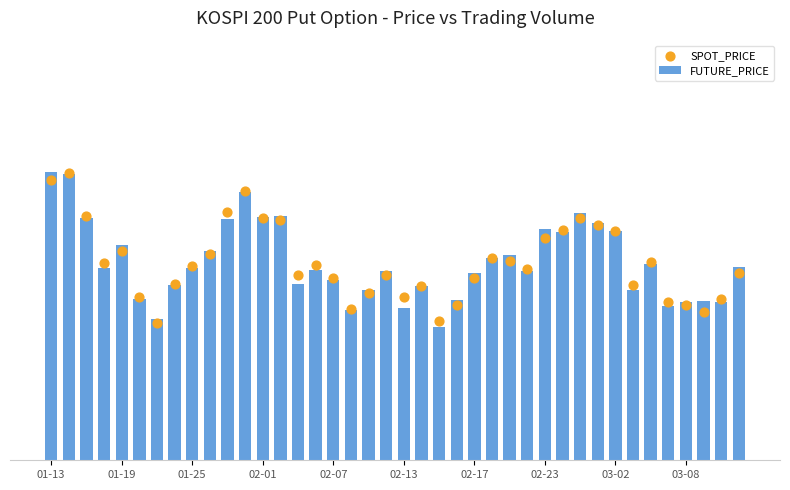

Which series has the largest total across all categories?

FUTURE_PRICE